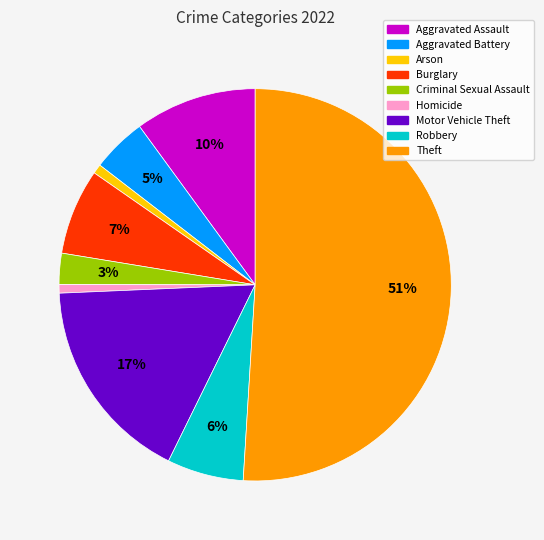

Combined, do Aggravated Assault and Criminal Sexual Assault account for over 50%?

No